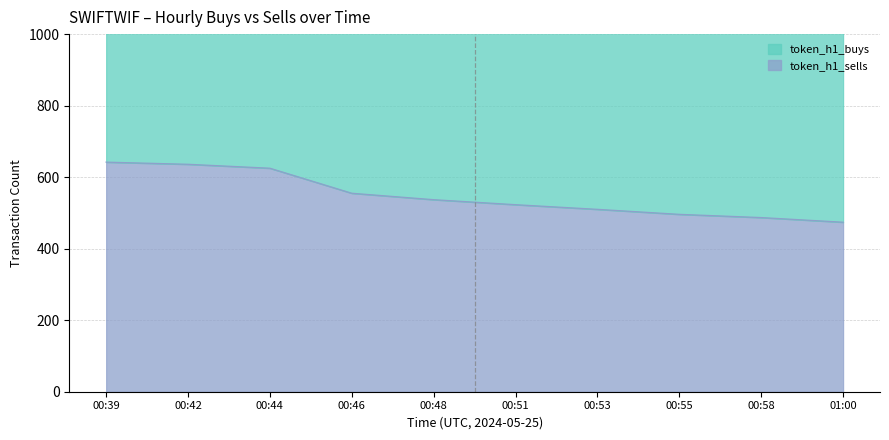

Which series has the widest spread of values?

token_h1_buys